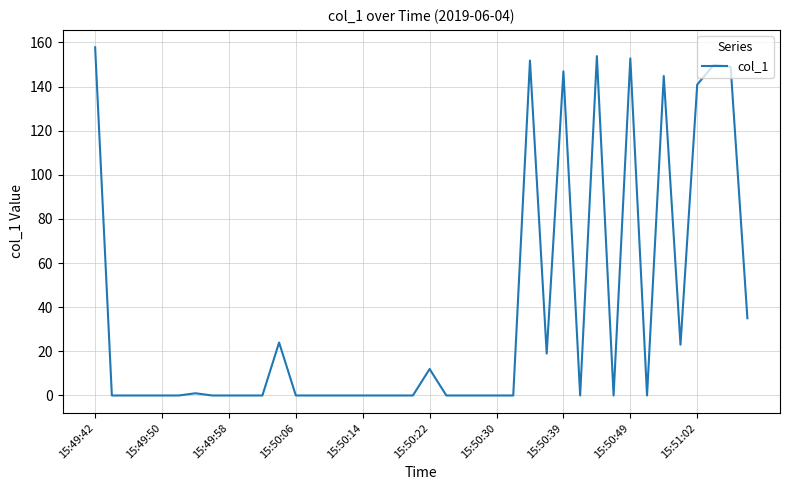

What is the greatest value displayed?

157.8